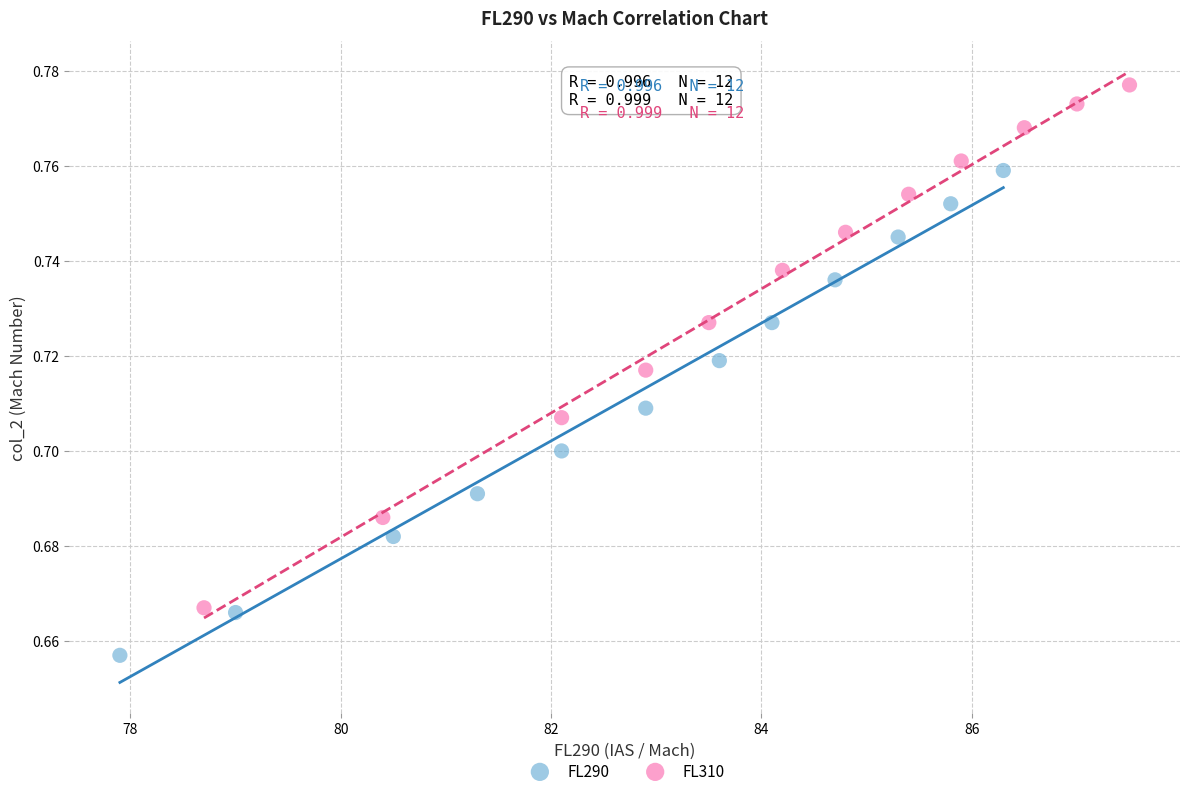

Which series reaches the maximum Y coordinate?

FL310